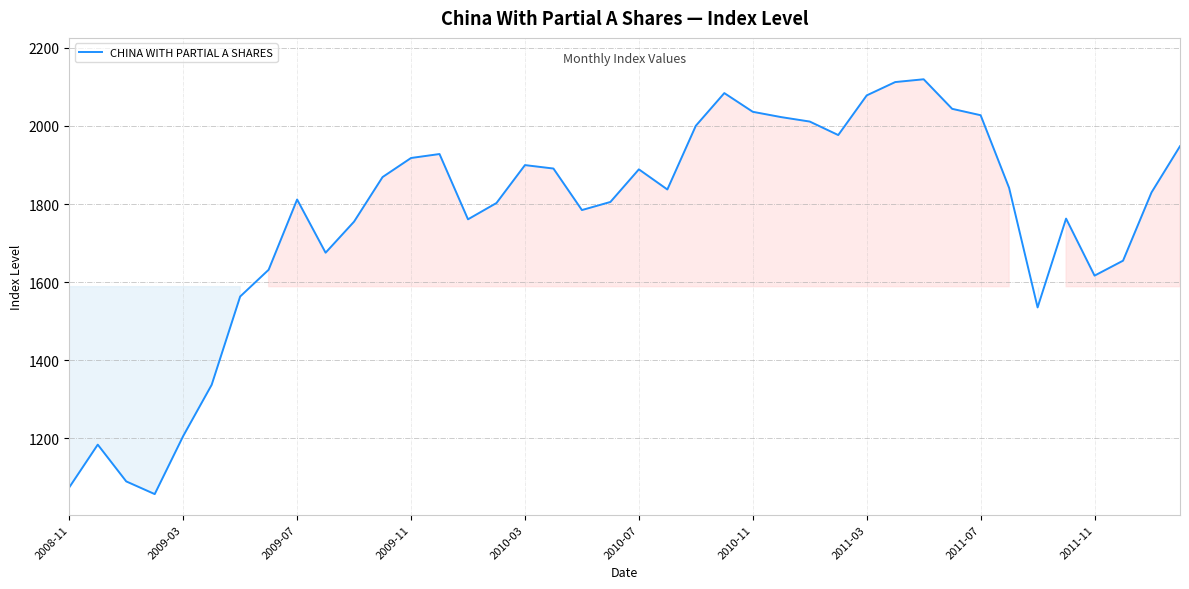

What is the greatest value displayed?

2119.4